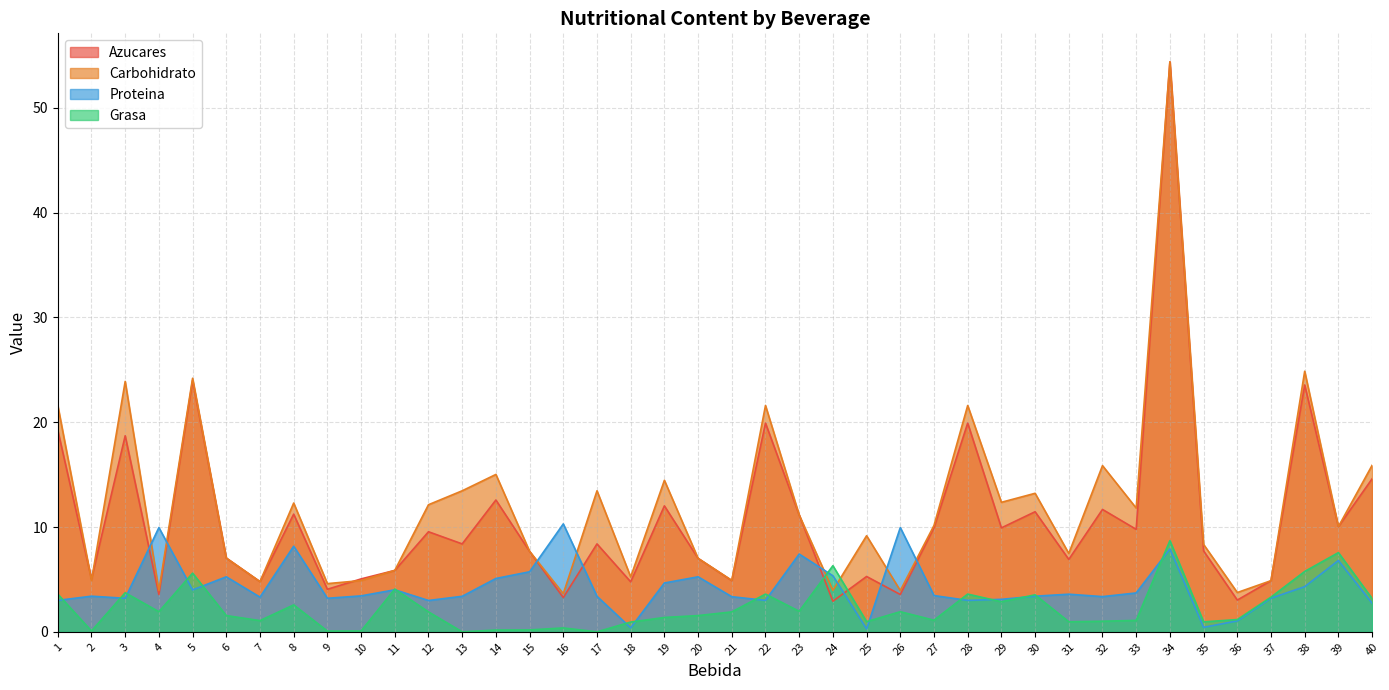

What is the value of the Grasa point at the 10th from the left?

0.1